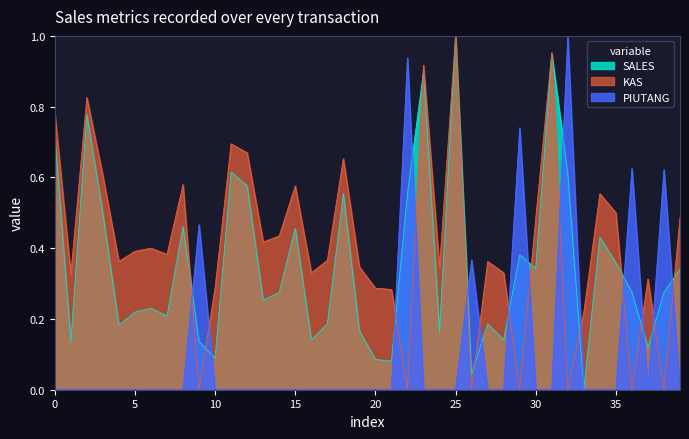

At which category is the sum across all series the highest?

25